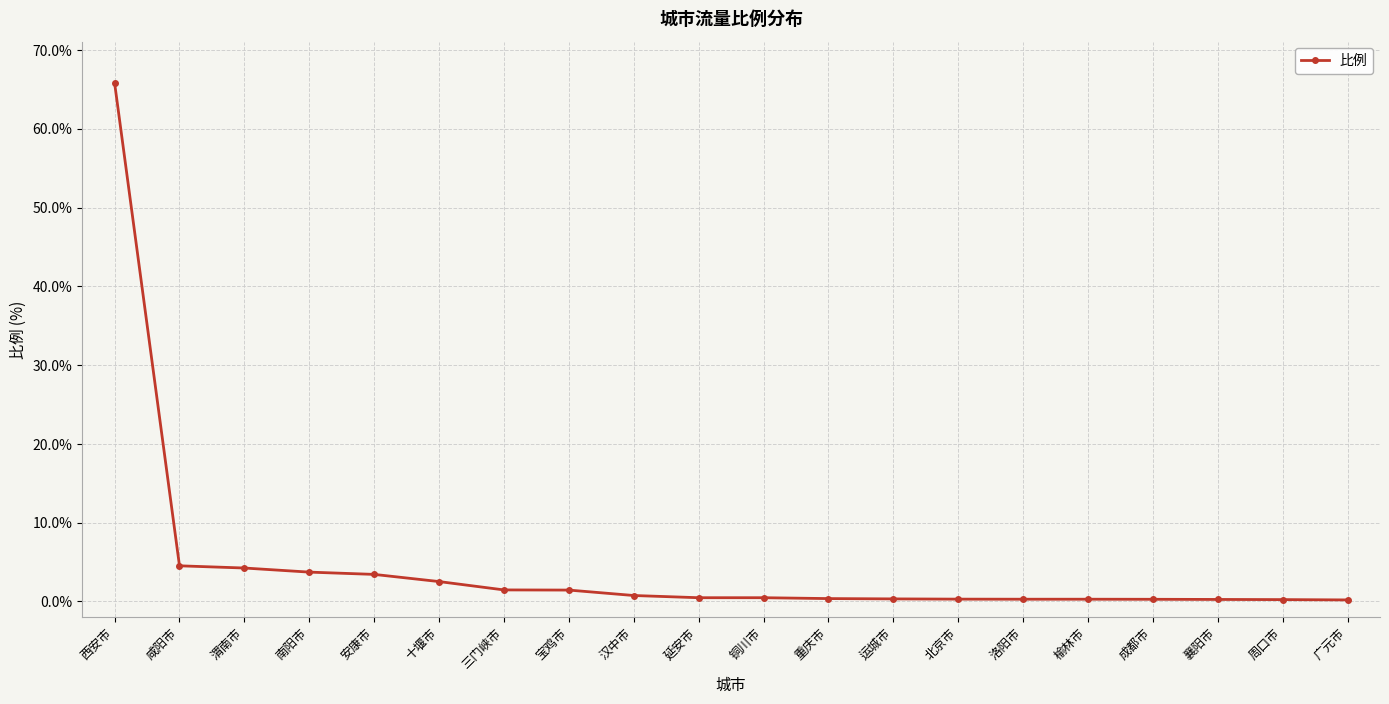

What is the minimum value shown in the chart?

0.2